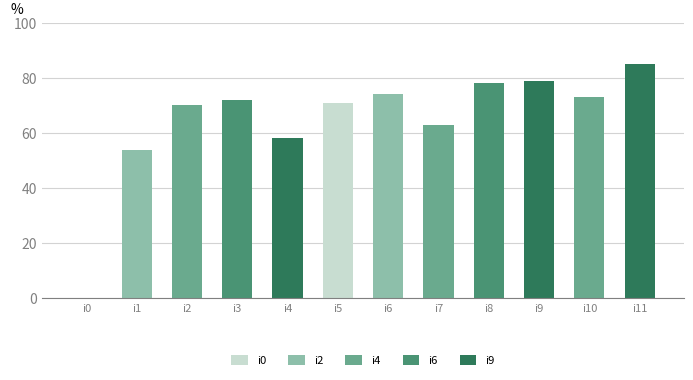

What is the sum of the values at i2 and i9?

149